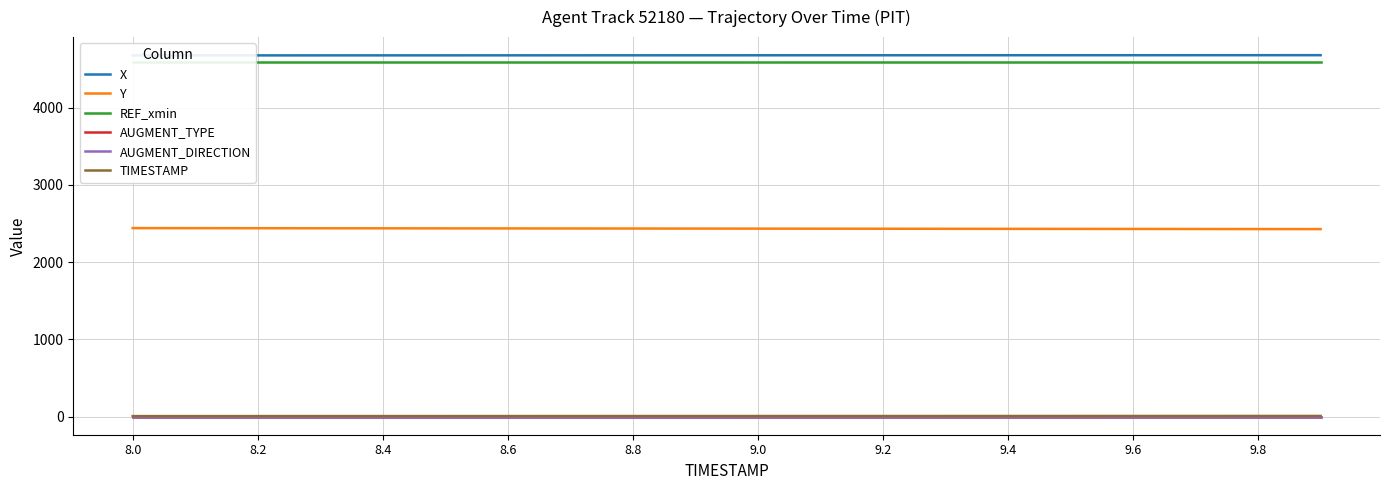

What is the average value of the Y series?

2434.3